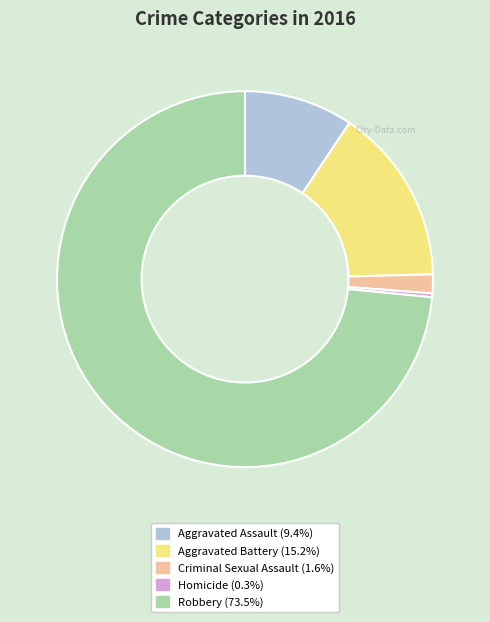

What is the smallest slice in the pie chart?

Homicide